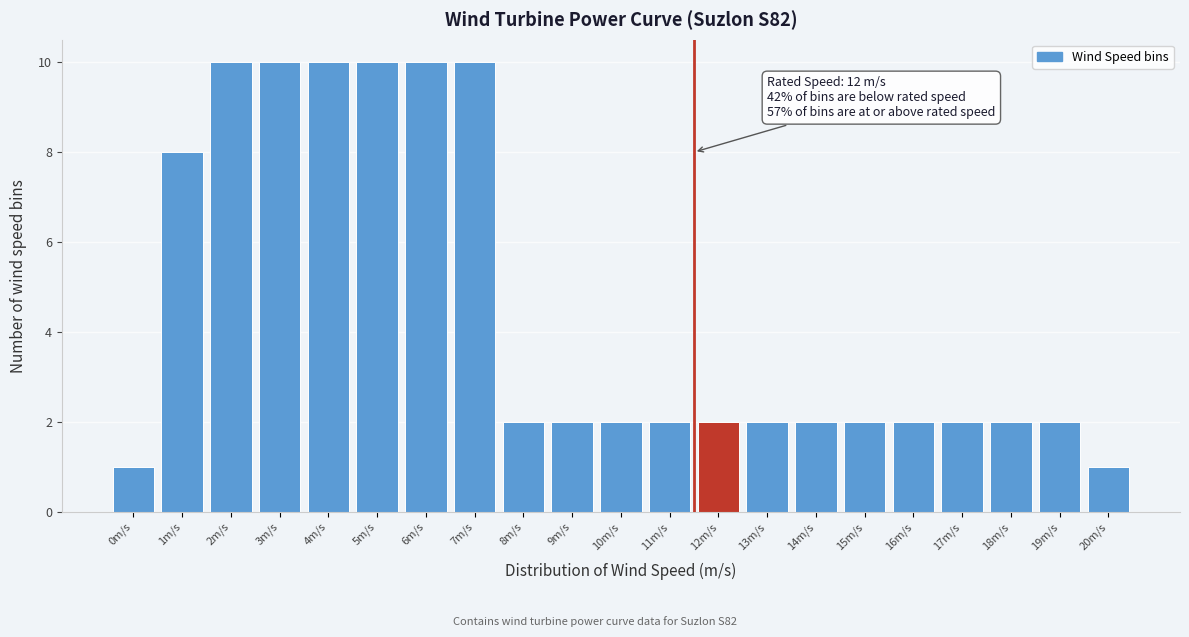

Reading left to right, transcribe all the data shown in this chart.

0m/s=1	1m/s=8	2m/s=10	3m/s=10	4m/s=10	5m/s=10	6m/s=10	7m/s=10	8m/s=2	9m/s=2	10m/s=2	11m/s=2	12m/s=2	13m/s=2	14m/s=2	15m/s=2	16m/s=2	17m/s=2	18m/s=2	19m/s=2	20m/s=1